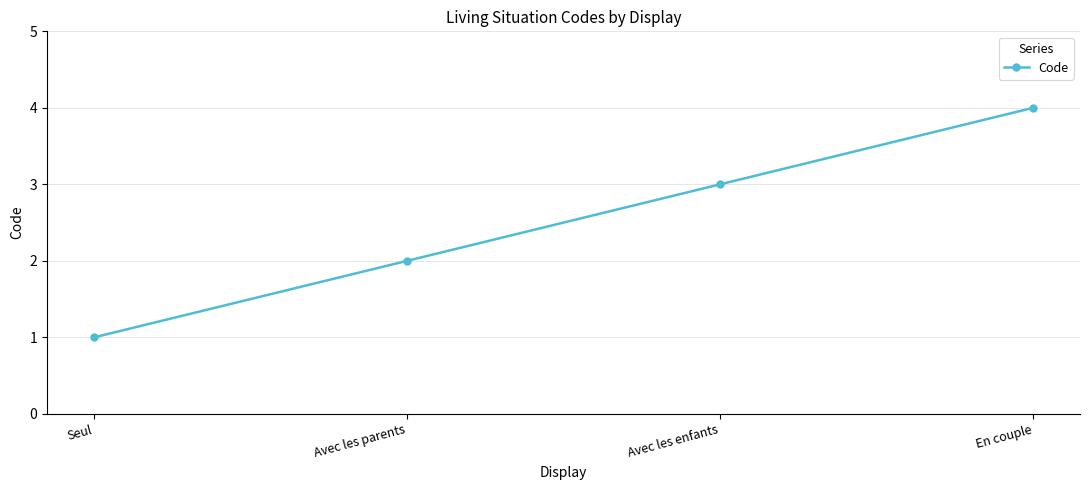

What is the value of the 2nd point from the left?

2